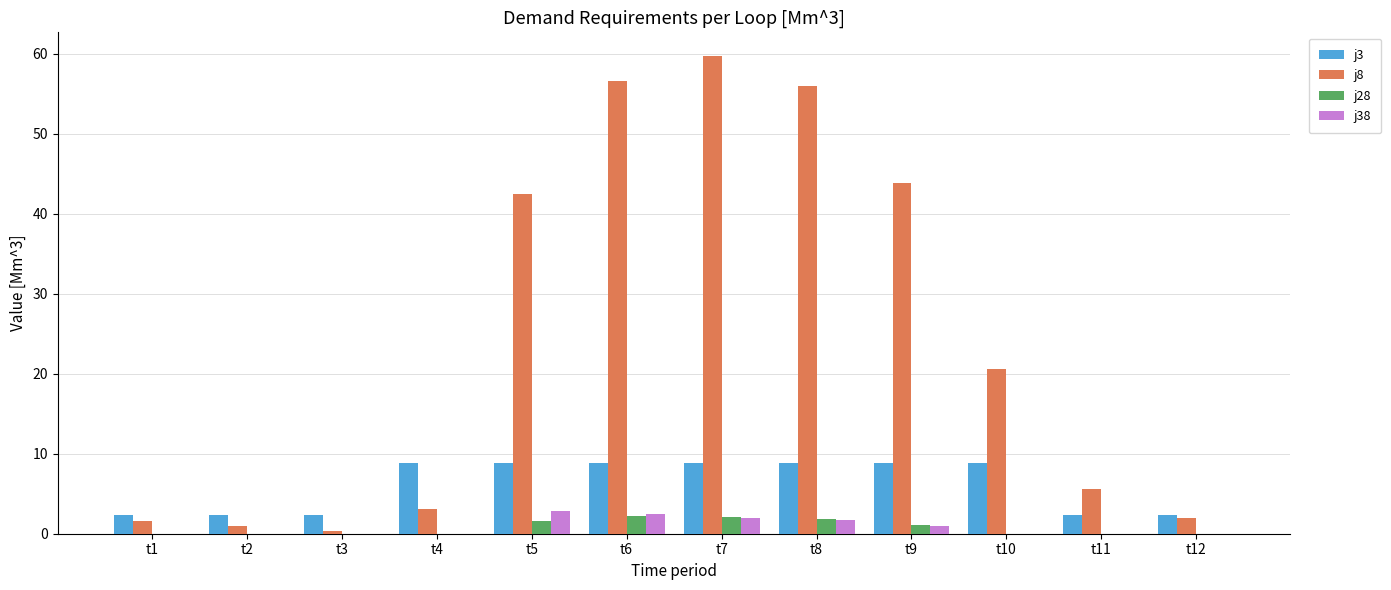

What is the highest value of the j8 series?

59.7